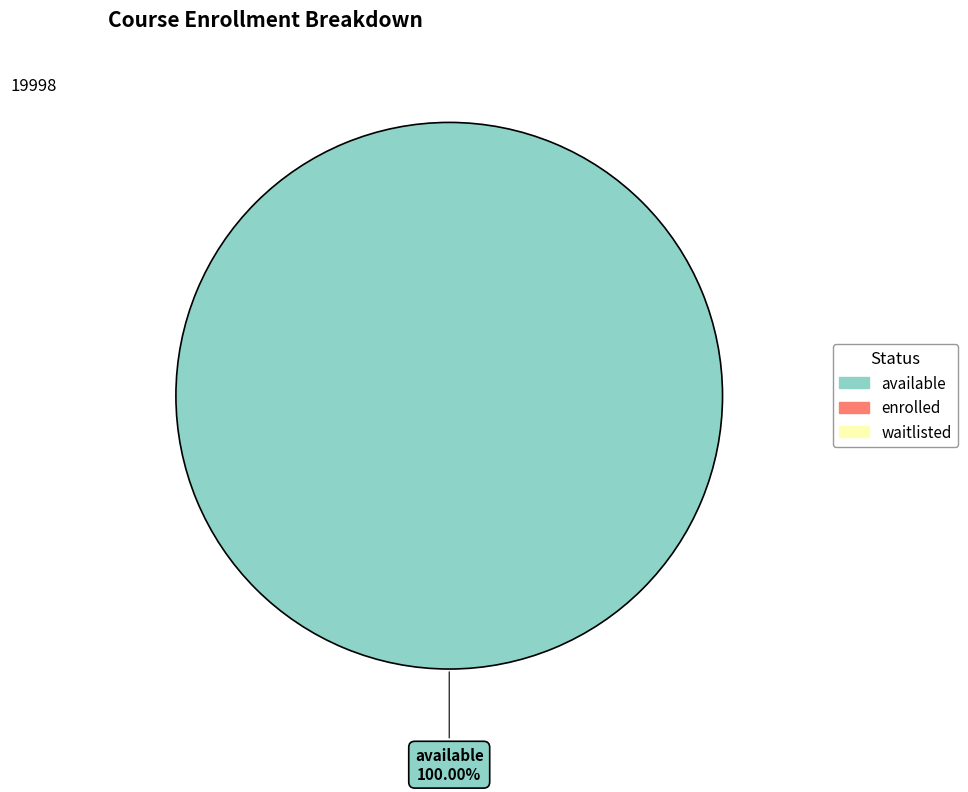

How many slices are in this pie chart?

1